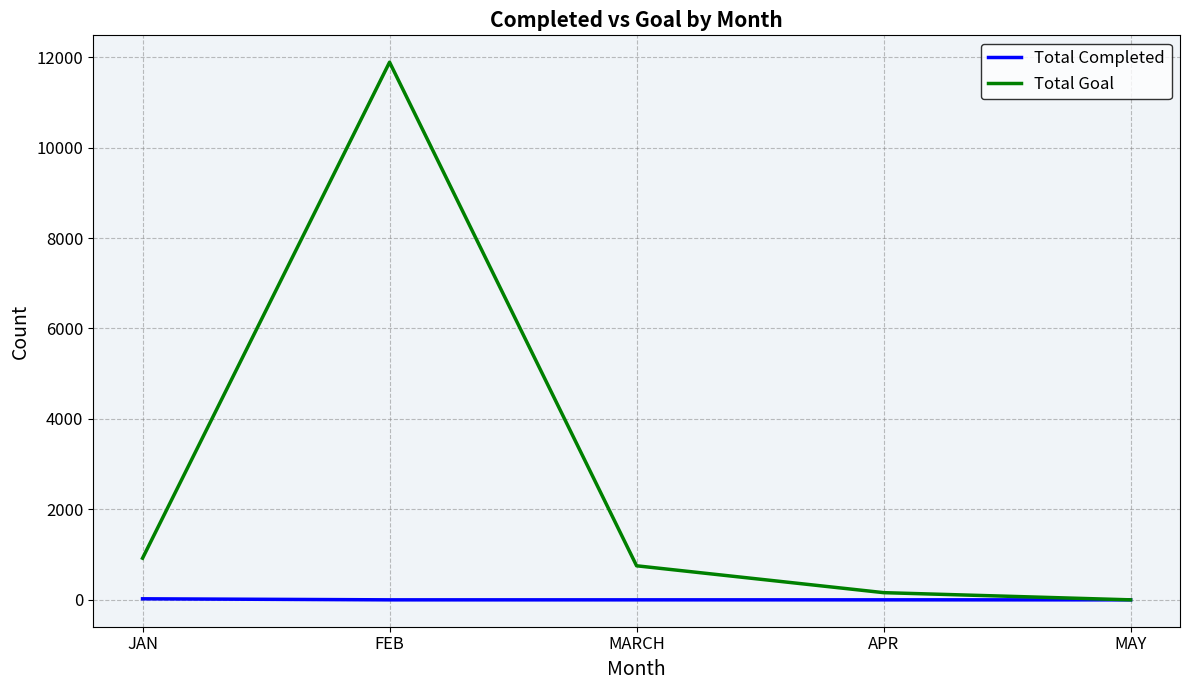

Rank the series by their average value, from highest to lowest.

Total Goal, Total Completed